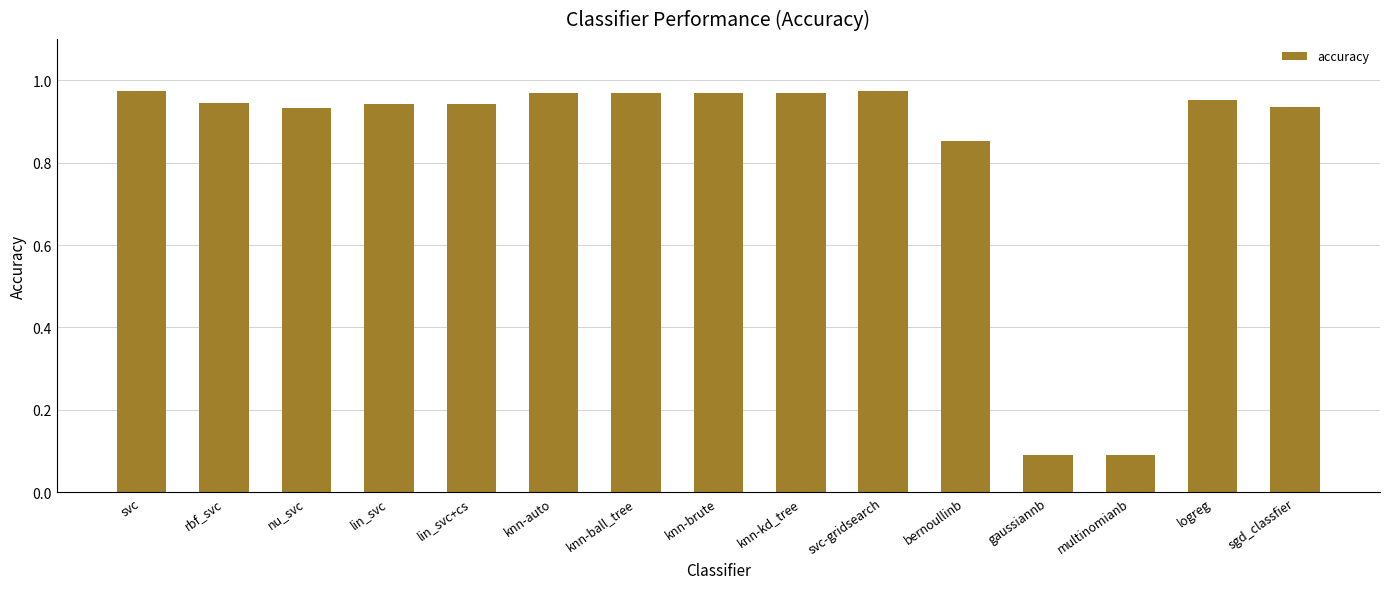

What is the average value?

0.8